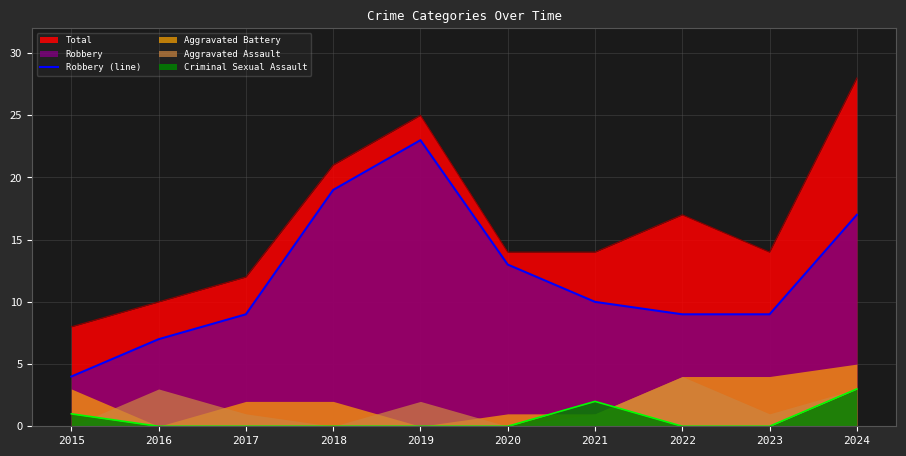

The value of Criminal Sexual Assault at 2023 is 2. True or false?

False